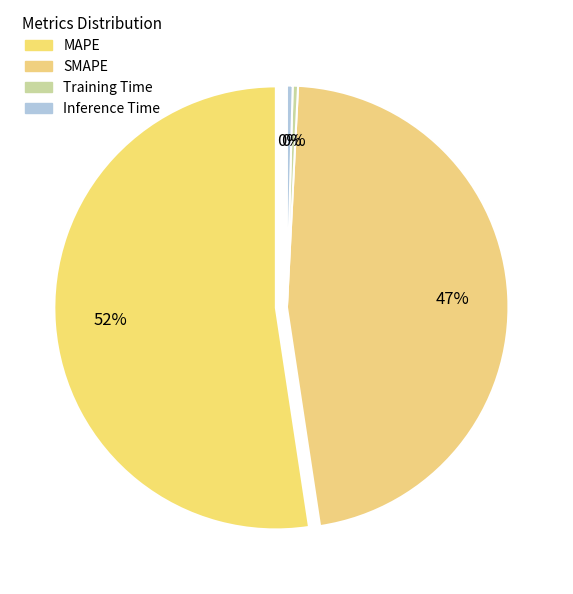

Is it true that Inference Time is 15% of the pie?

False